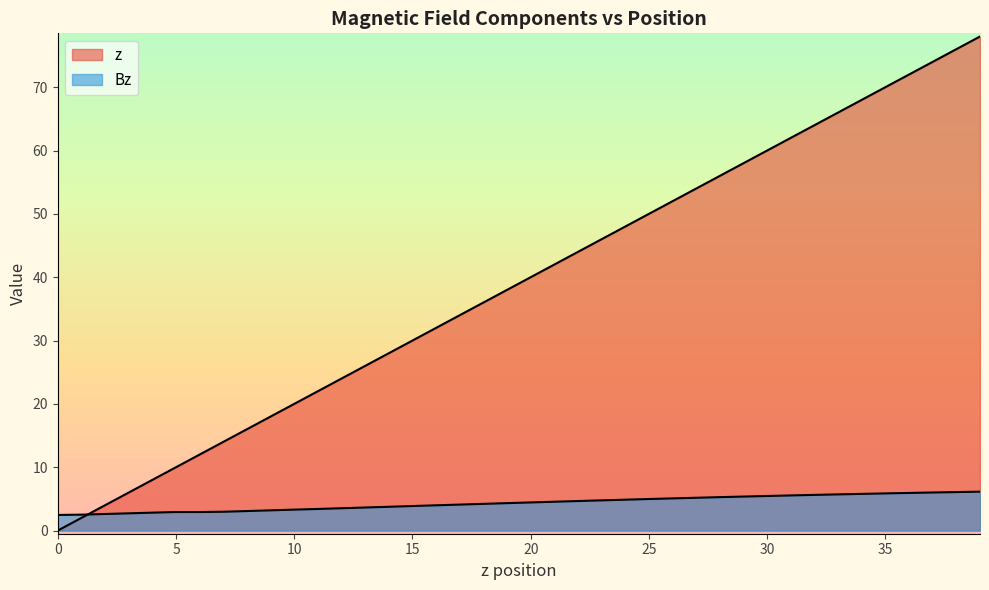

What are all the series names shown in the legend?

z, Bz